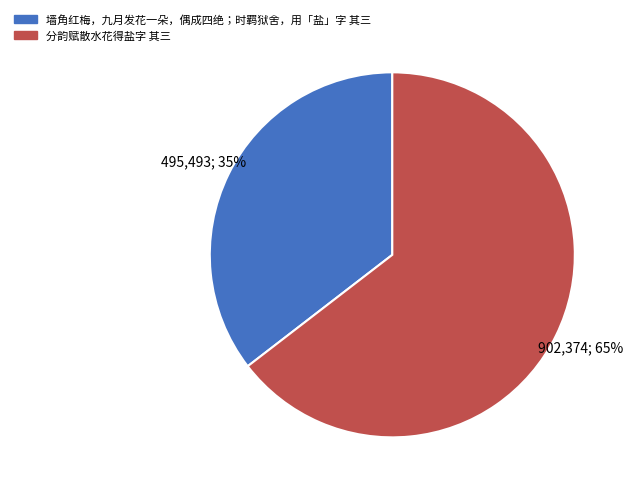

Rank the categories by value from lowest to highest.

墙角红梅，九月发花一朵，偶成四绝；时羁狱舍，用「盐」字 其三, 分韵赋散水花得盐字 其三